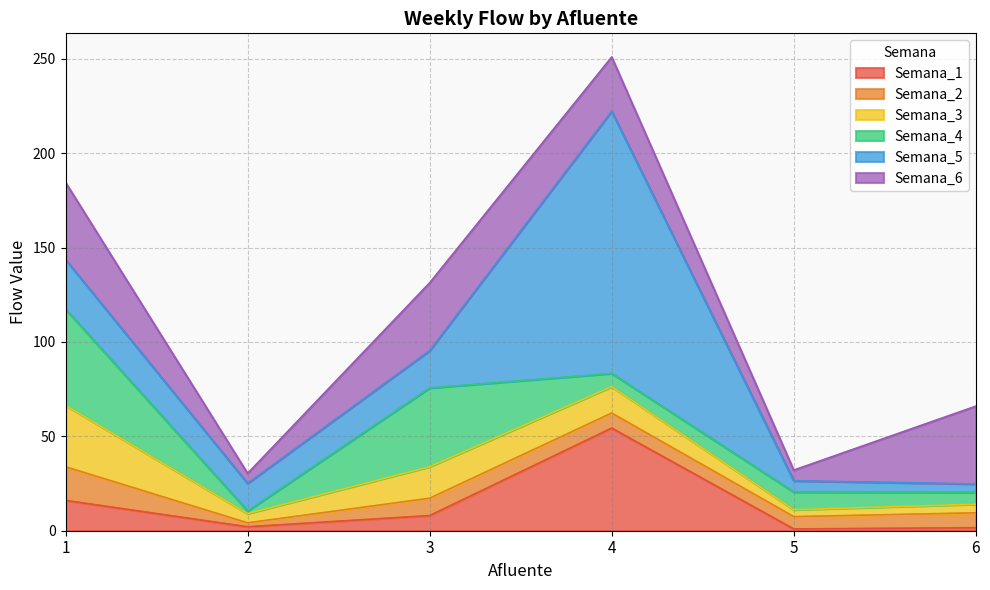

Does the chart have visible grid lines?

Yes